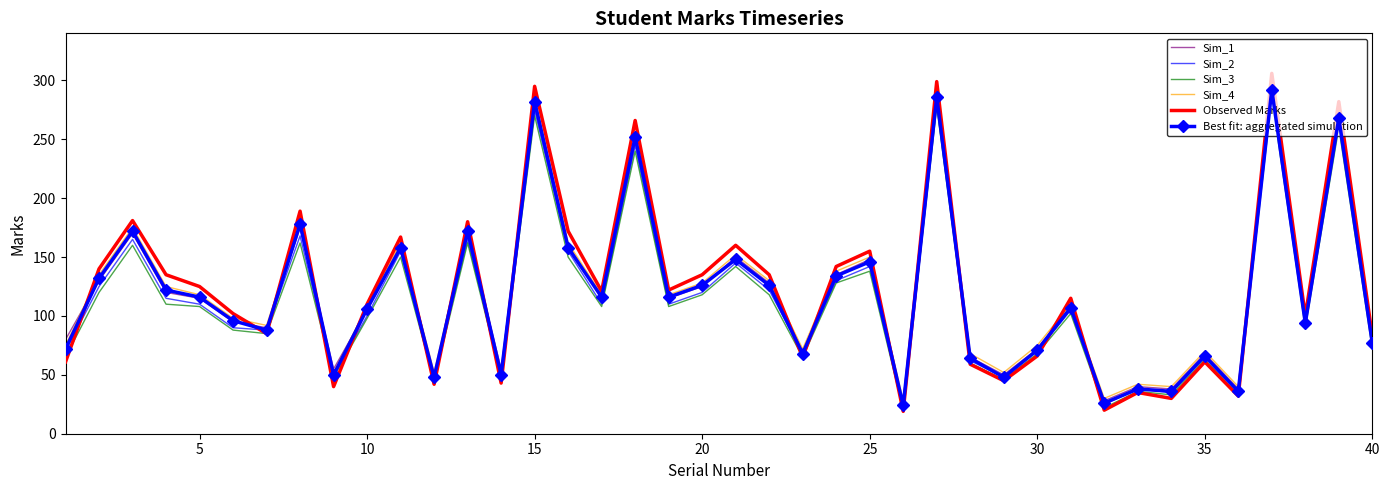

What is the lowest value of the Observed Marks series?

19